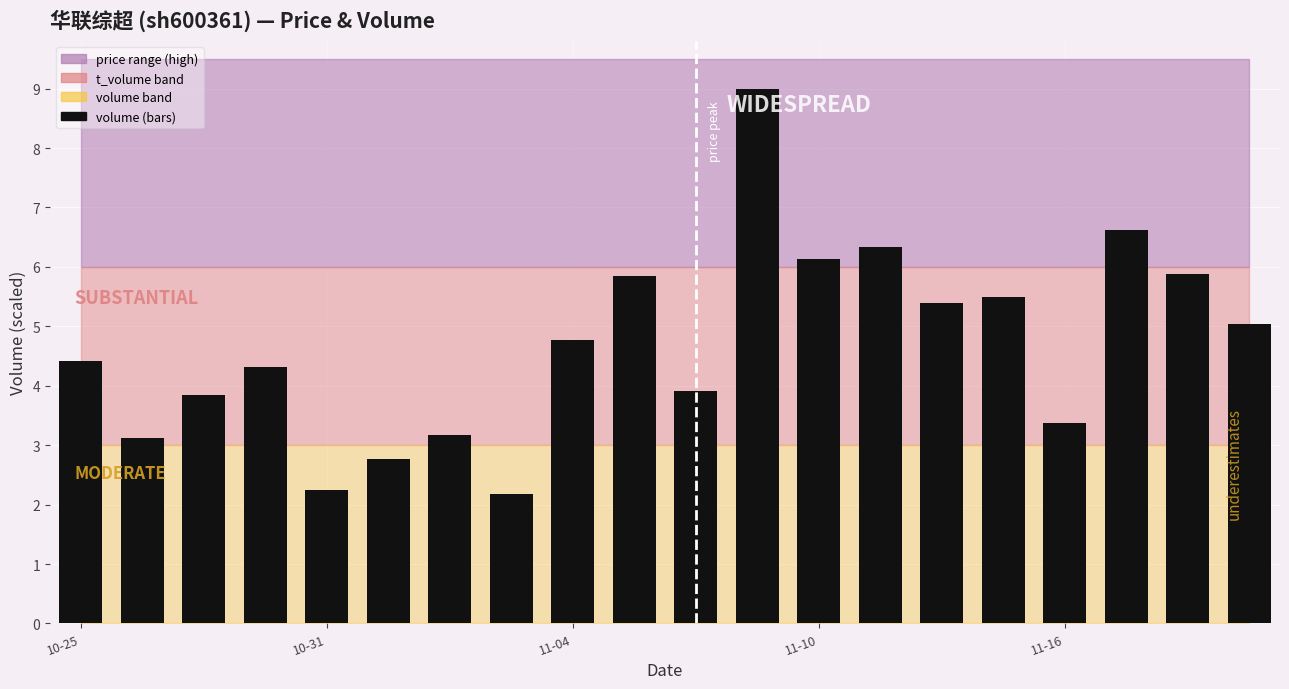

What is the minimum value shown in the chart?

2.2